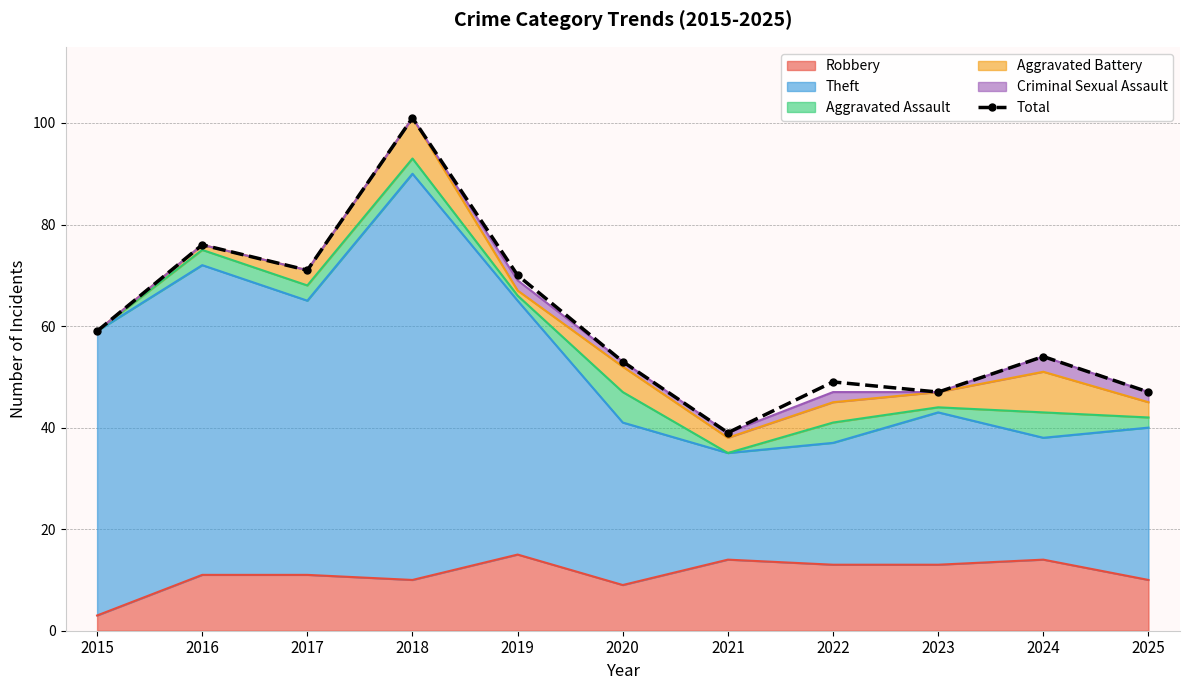

Which category has the lowest value across all series?

2021